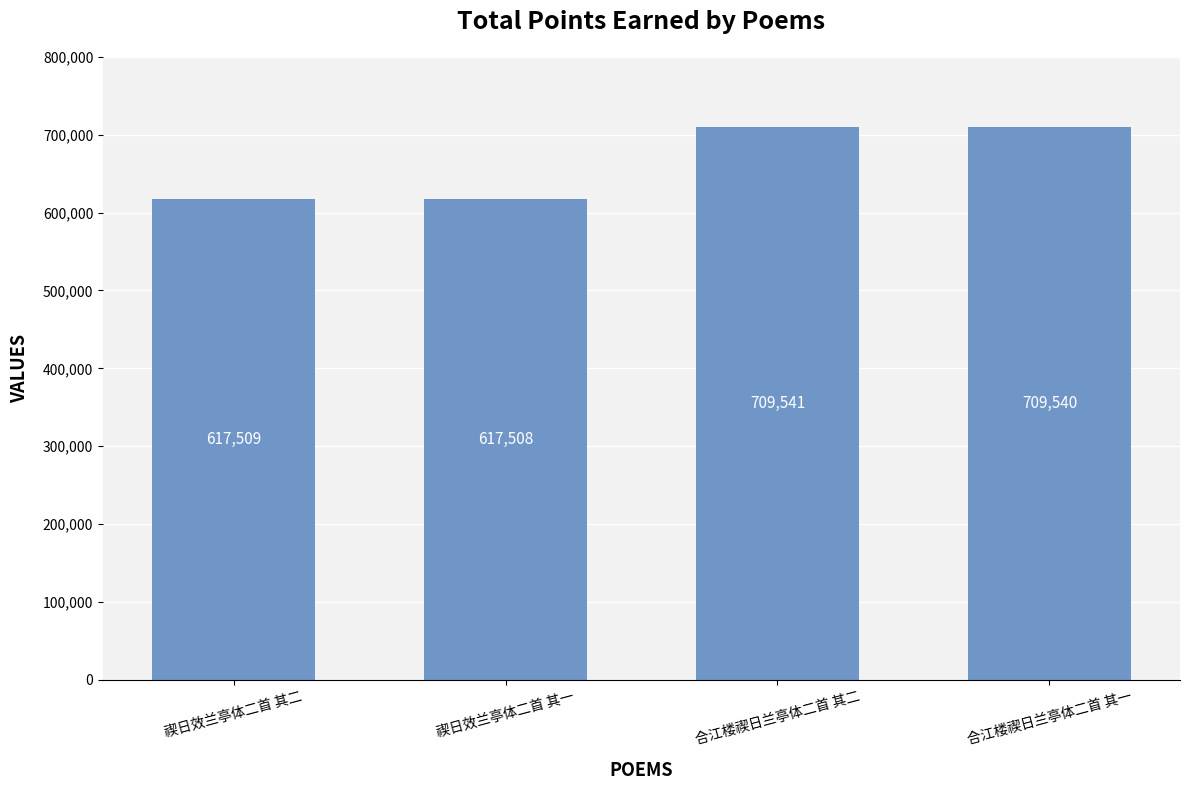

Where does the data first go above 709540?

合江楼禊日兰亭体二首 其二